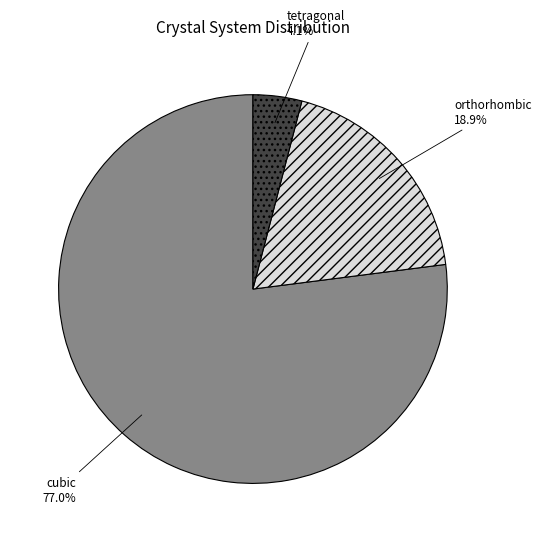

To the nearest percent, what percentage of the pie is orthorhombic?

19%